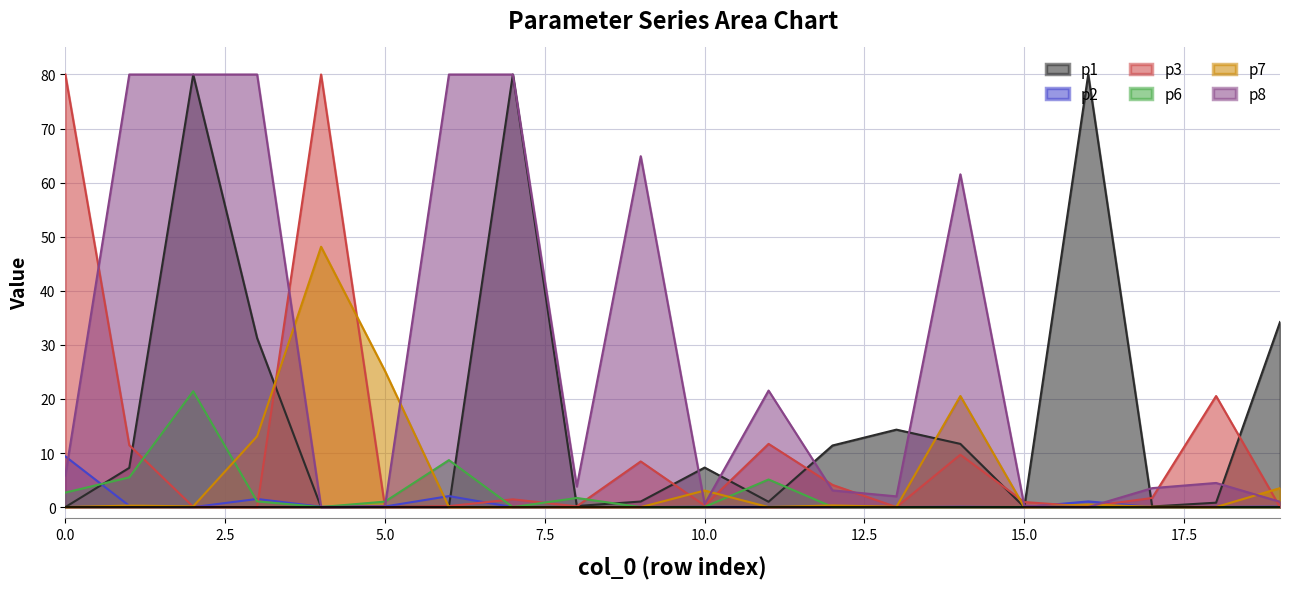

Between 4 and 15, which is larger?

4